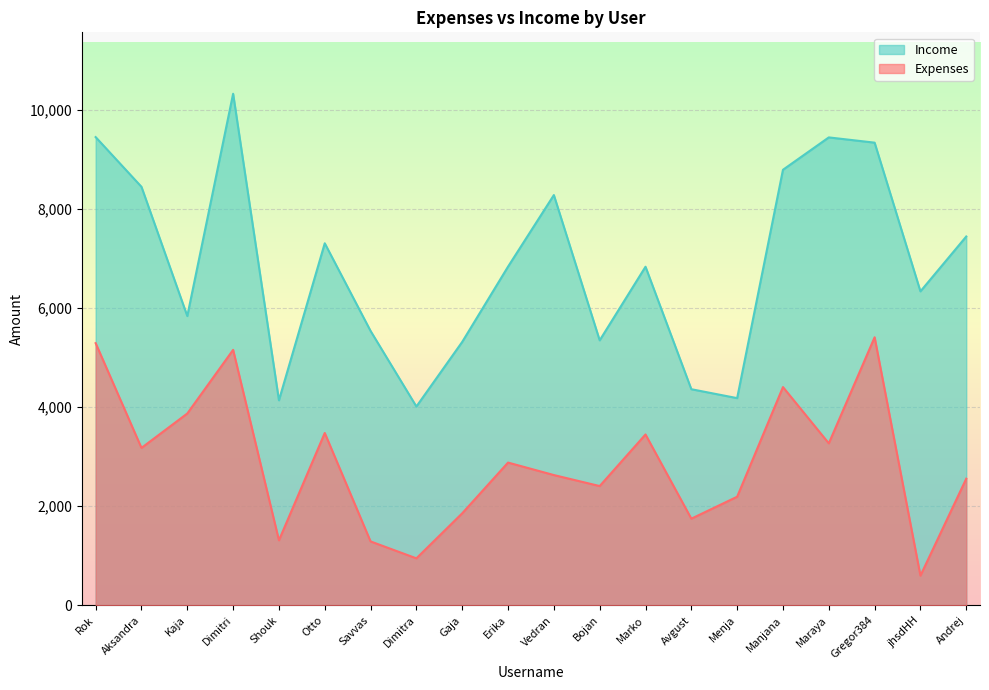

At which category does Income reach its first local peak?

Dimitri